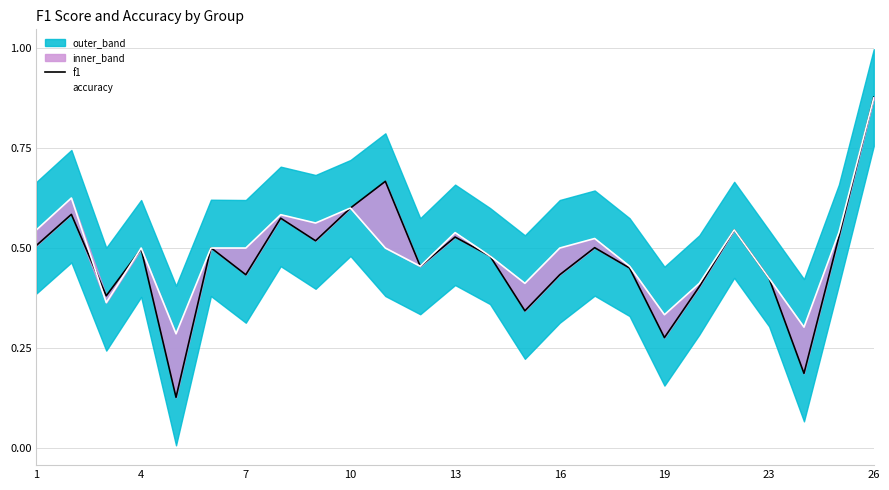

True or false: accuracy has more than 2 points higher than both neighbors.

True